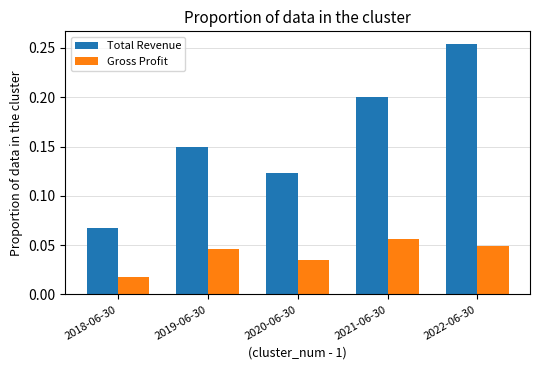

How many bars are there in total?

10